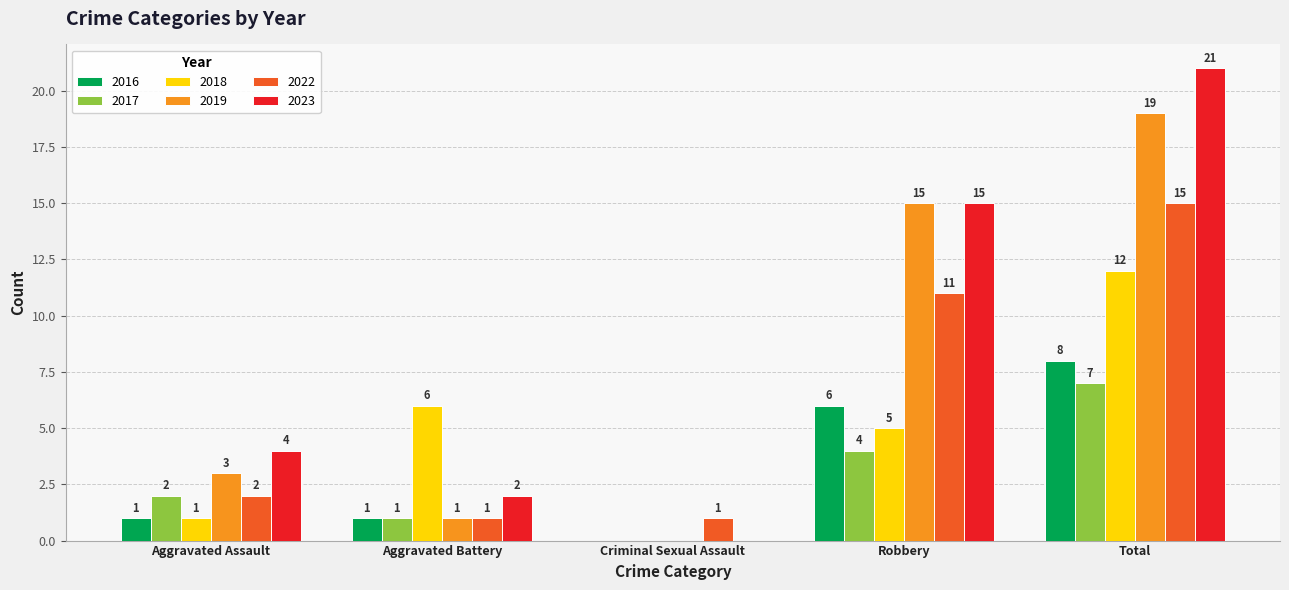

What is the approximate value of 2022 at Robbery, to the nearest 5?

10